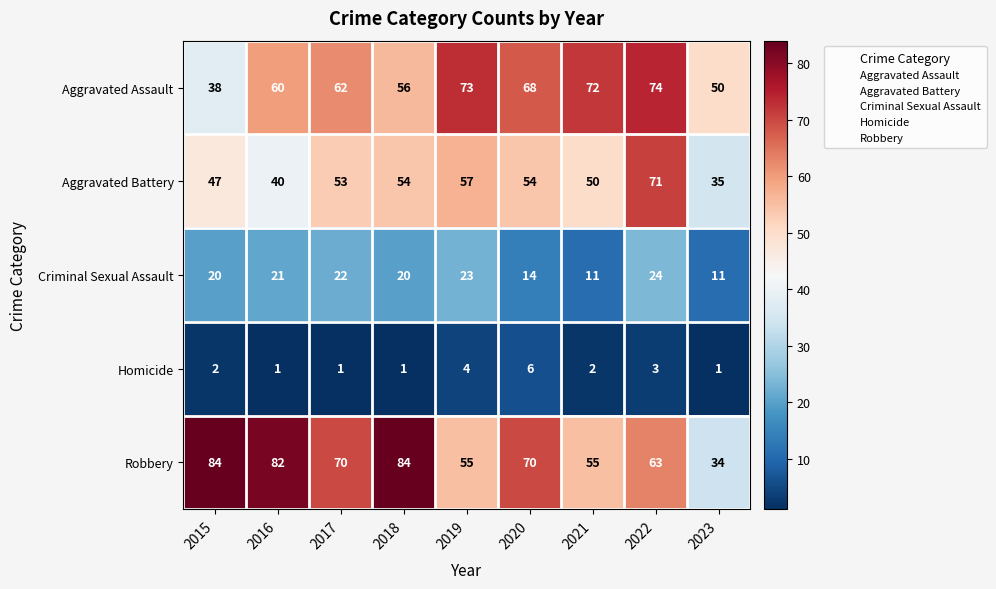

What is the spread (max minus min) of values at 2015?

82